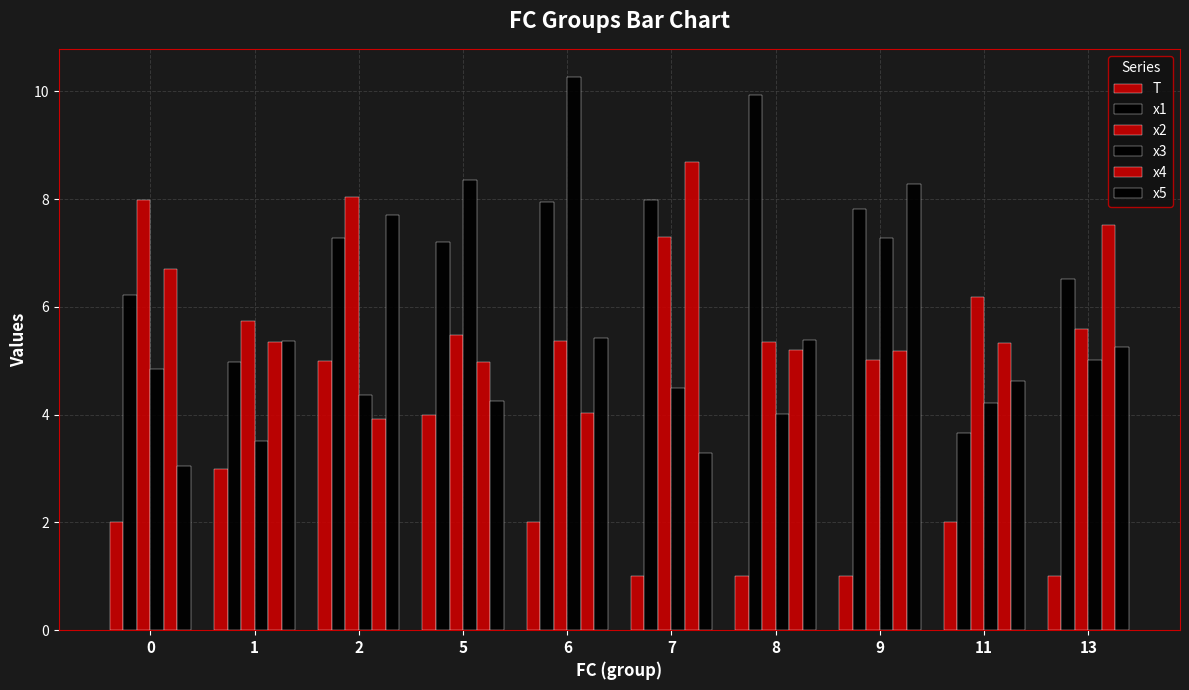

How many series are shown in this chart?

6